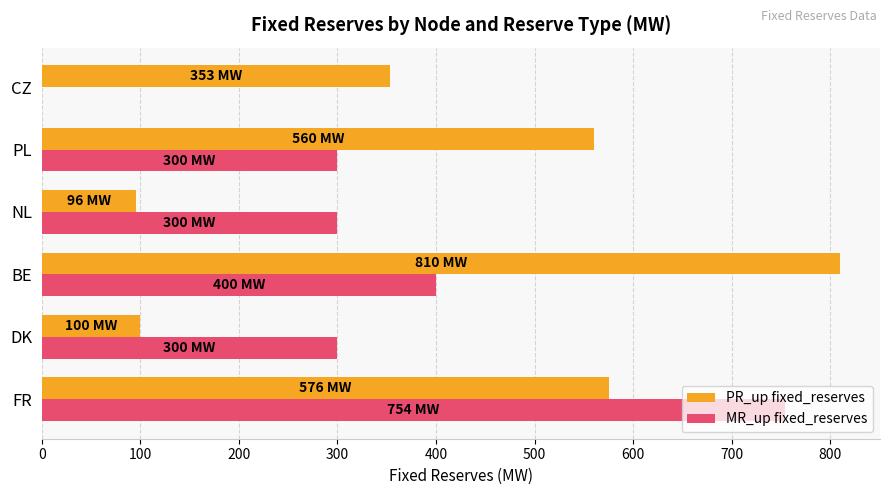

Count the number of categories in the chart.

6